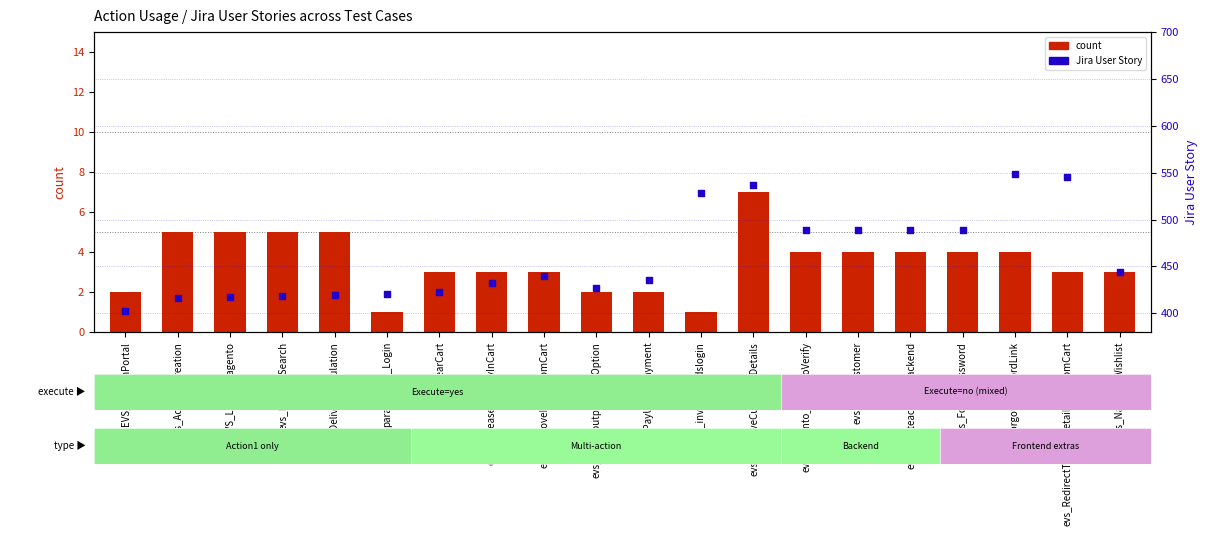

At how many categories does at least one series exceed 502?

4